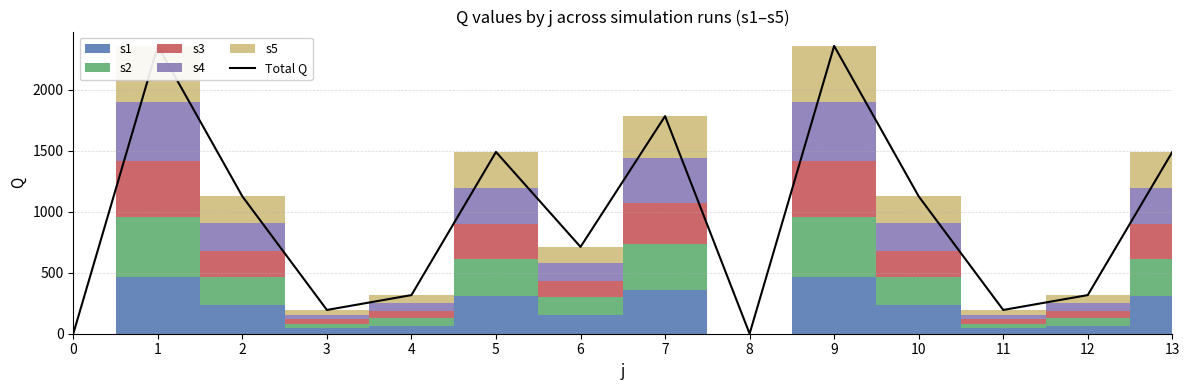

Is it true that the value at 2 is 1126.5?

True